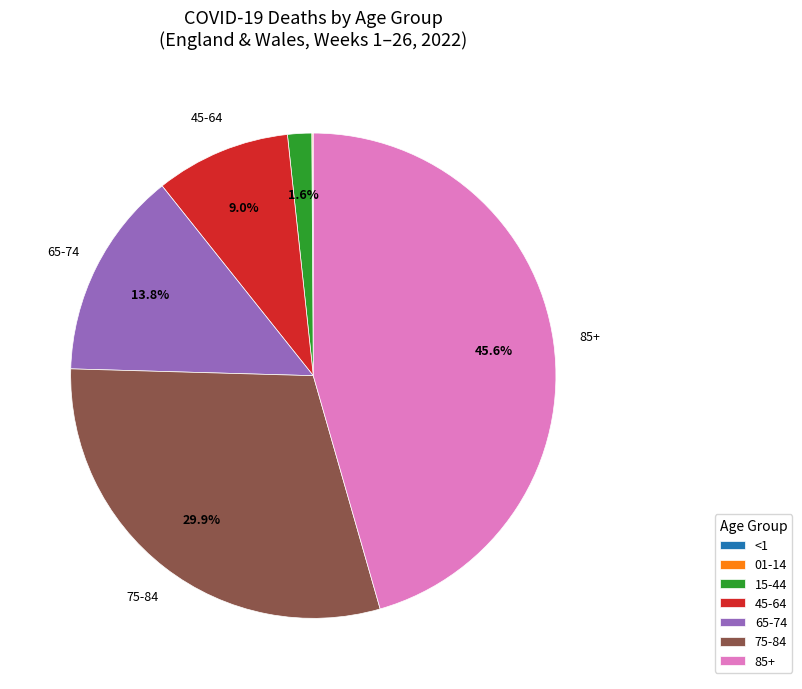

What is the ratio of the value at 85+ to the value at 45-64?

5.1